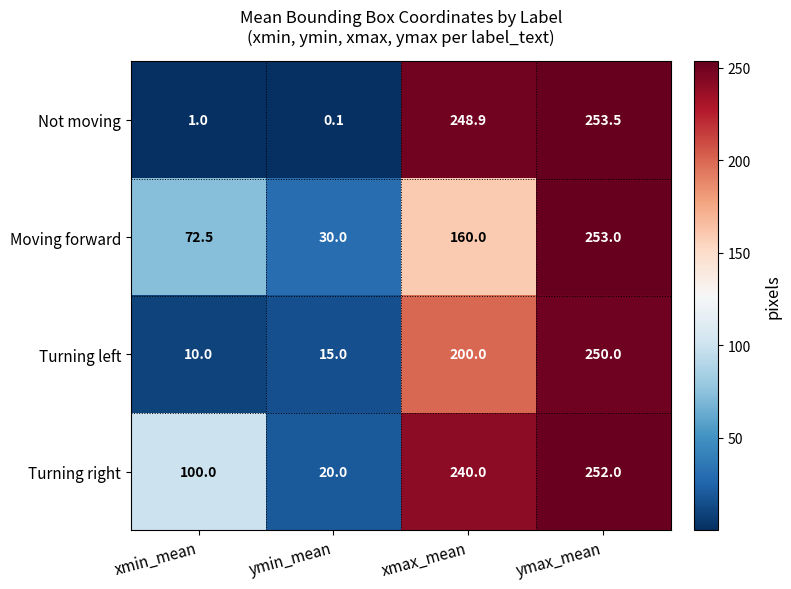

True or false: Moving forward has a value of 90.3 at xmax_mean.

False